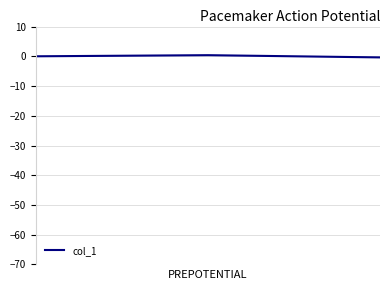

True or false: the data shows 0.3 at 2.

False